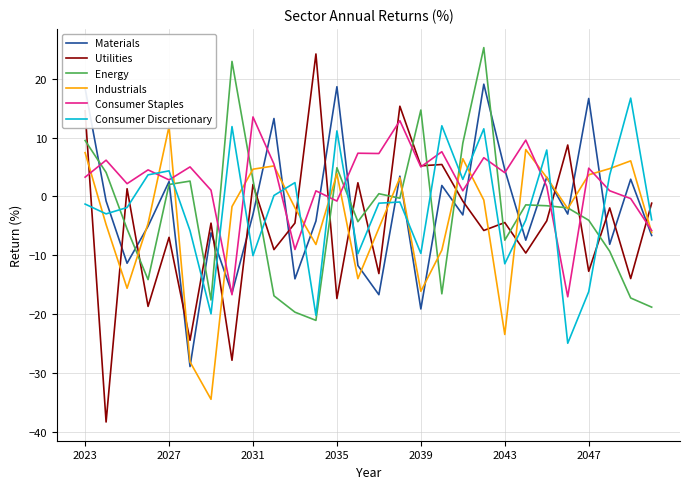

What is the spread (max minus min) of values at 22?

12.0